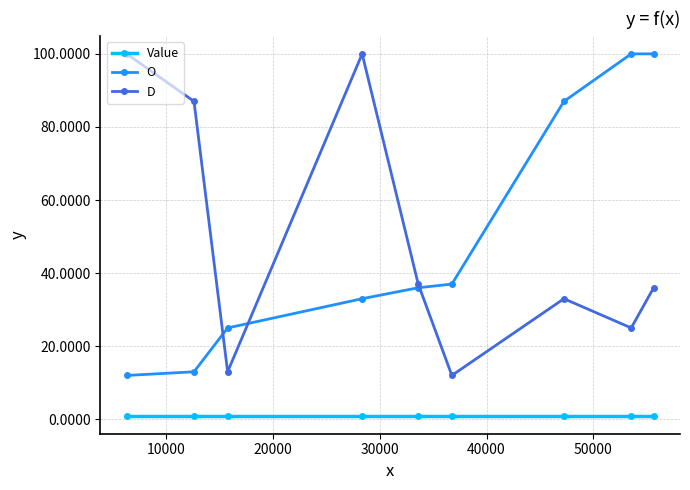

True or false: Value and D cross at least once.

False